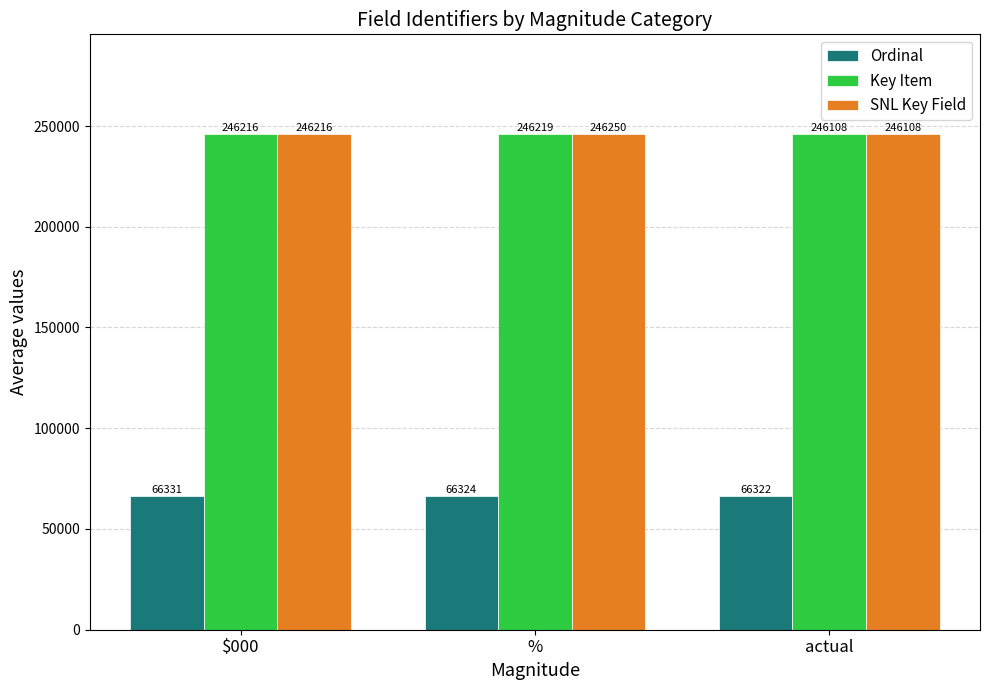

How many bars are there in total?

9